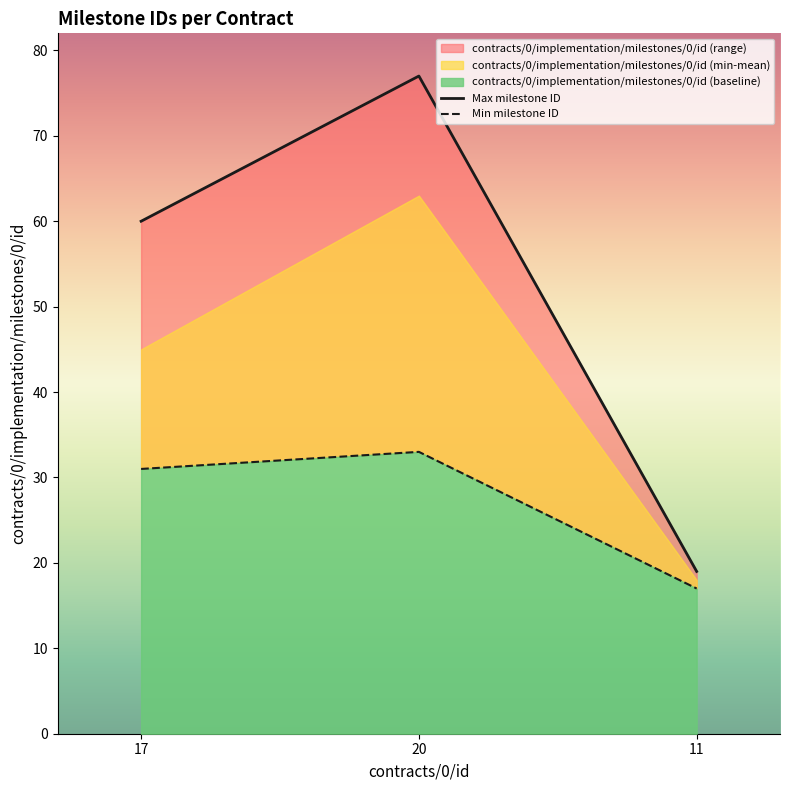

Count the Min milestone ID values in the range 17 to 33.

3